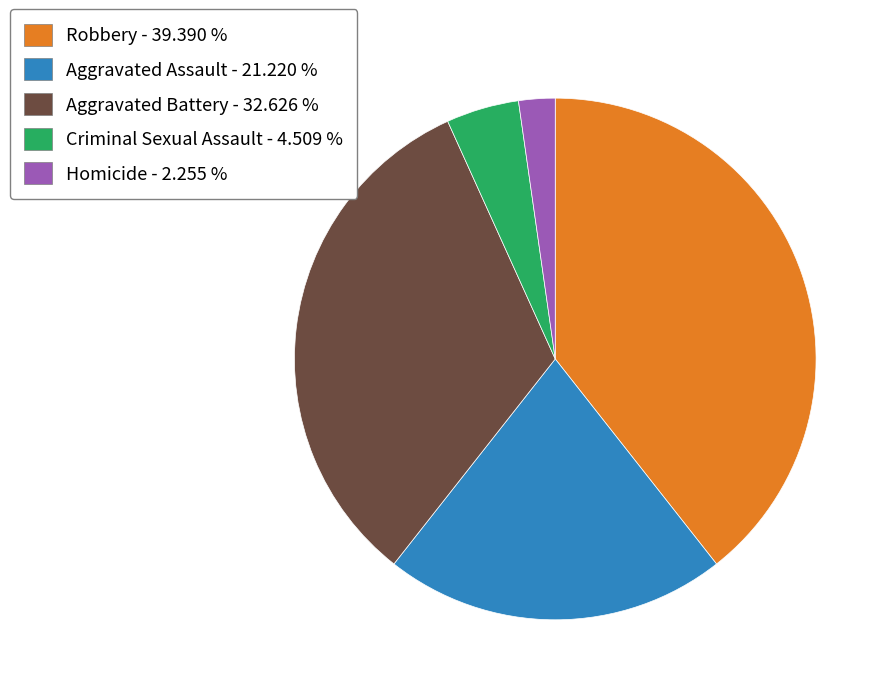

Does any single category account for the majority?

No